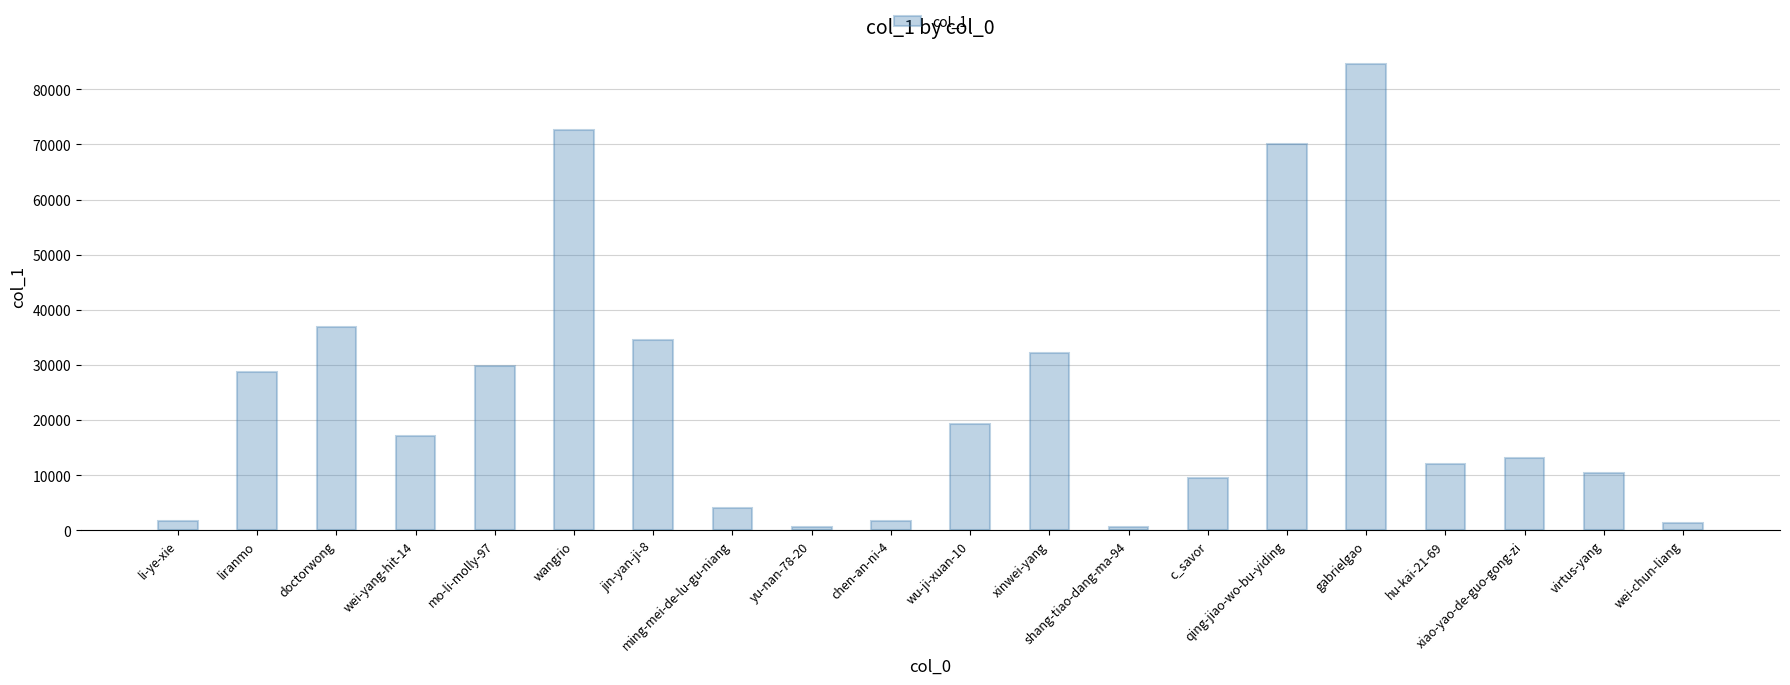

What is the difference between the values at wangrio and doctorwong?

35745